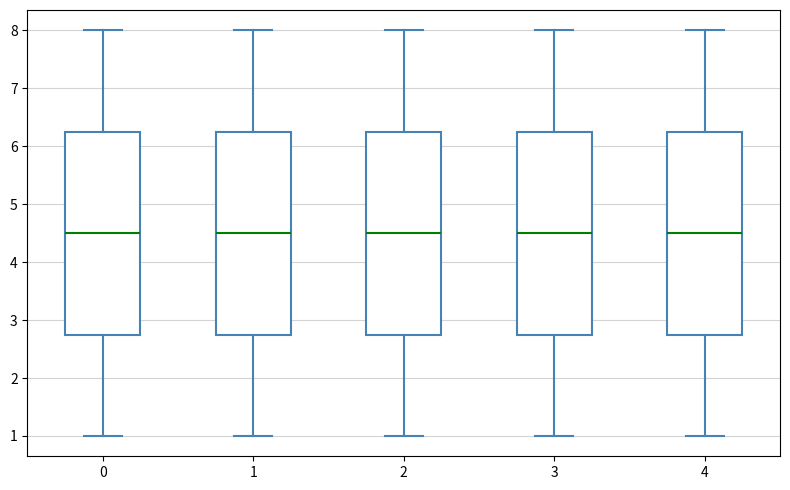

Where is the lower edge of the box at x = 3 on the y-axis? The values are not printed on the chart, so give them approximately, as read against the axis.

2.8